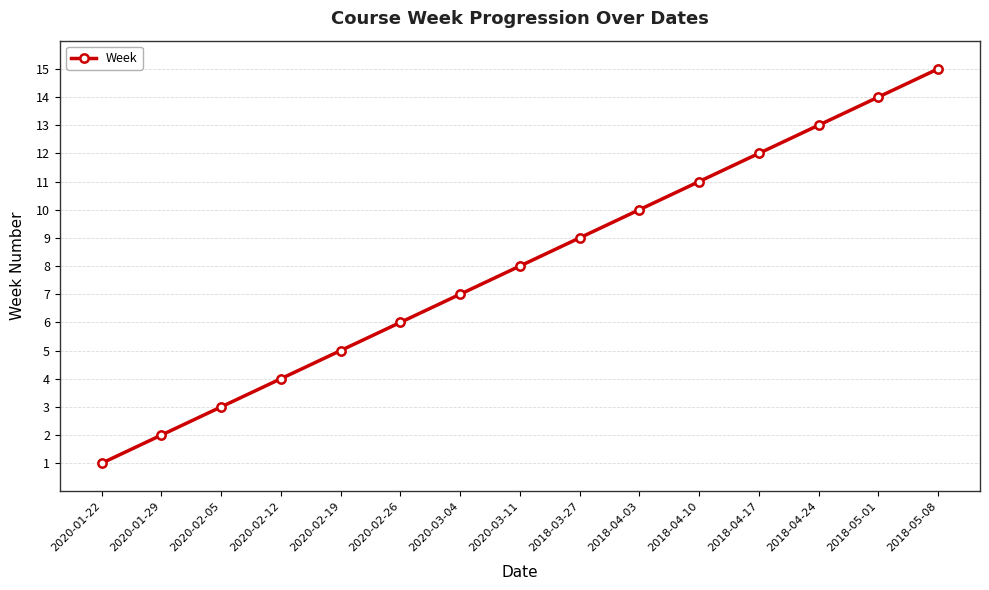

What value does the data have at 2020-02-19?

5